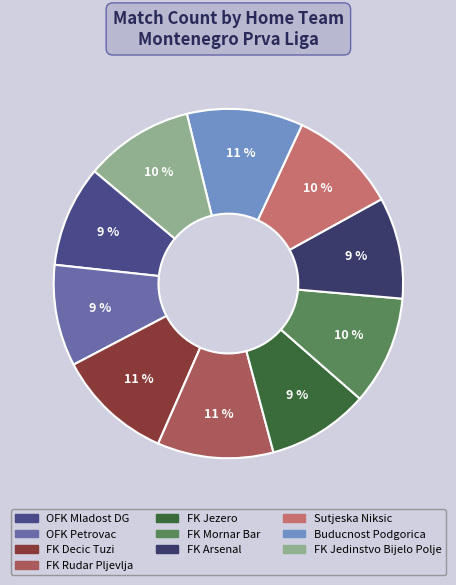

What is the ratio of the value at FK Arsenal to the value at Buducnost Podgorica?

0.9